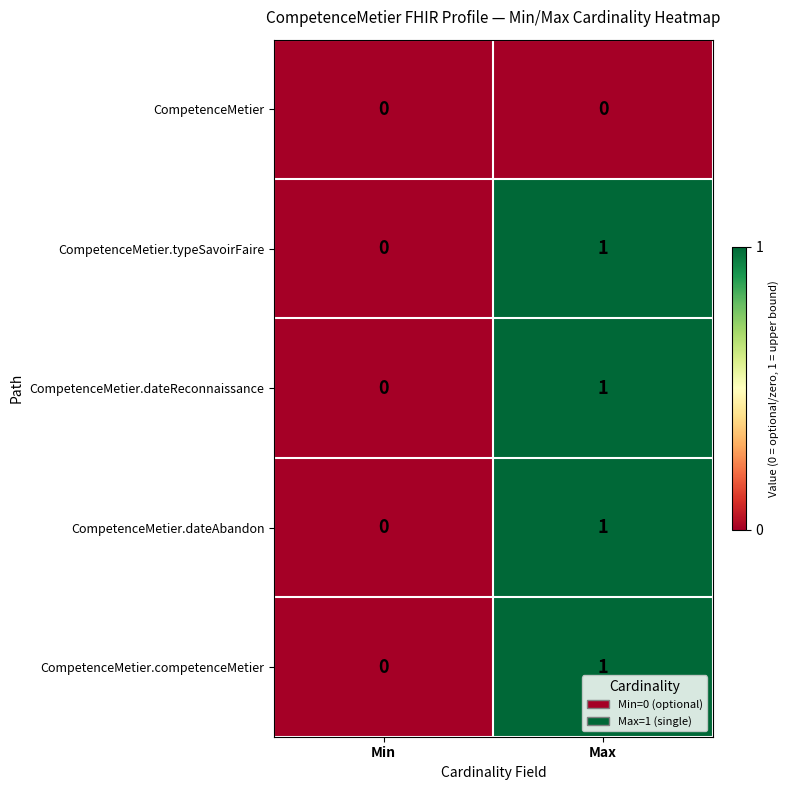

List the labels in order of CompetenceMetier.dateAbandon value, smallest first.

Min, Max